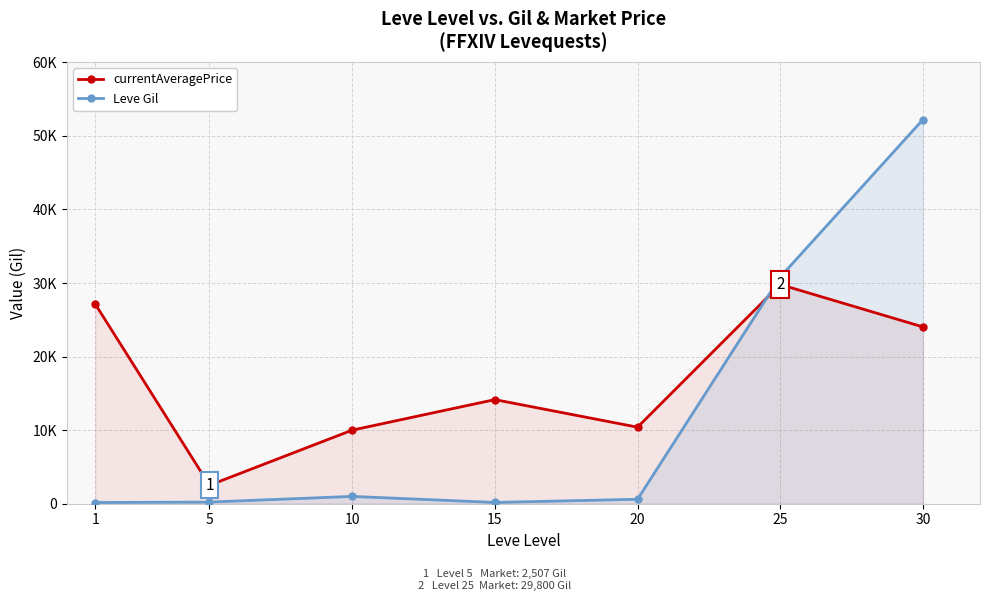

What is the difference between the maximum and minimum values in the Leve Gil series?

52060